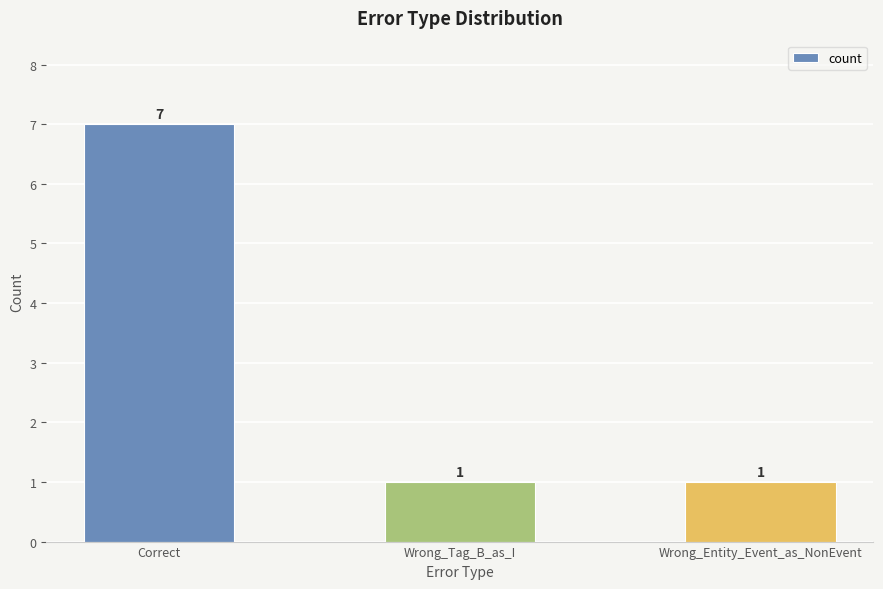

How many data points are above 1?

1